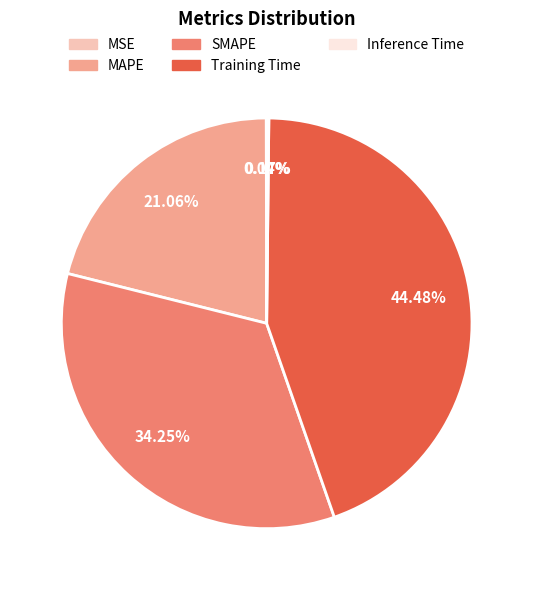

Do MAPE and SMAPE together represent more than half of the pie?

Yes